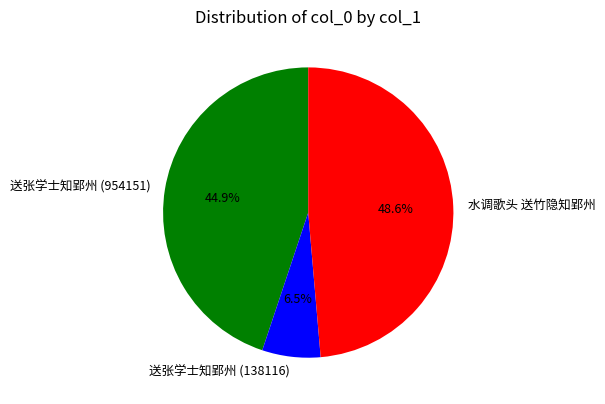

How many slices are in this pie chart?

3